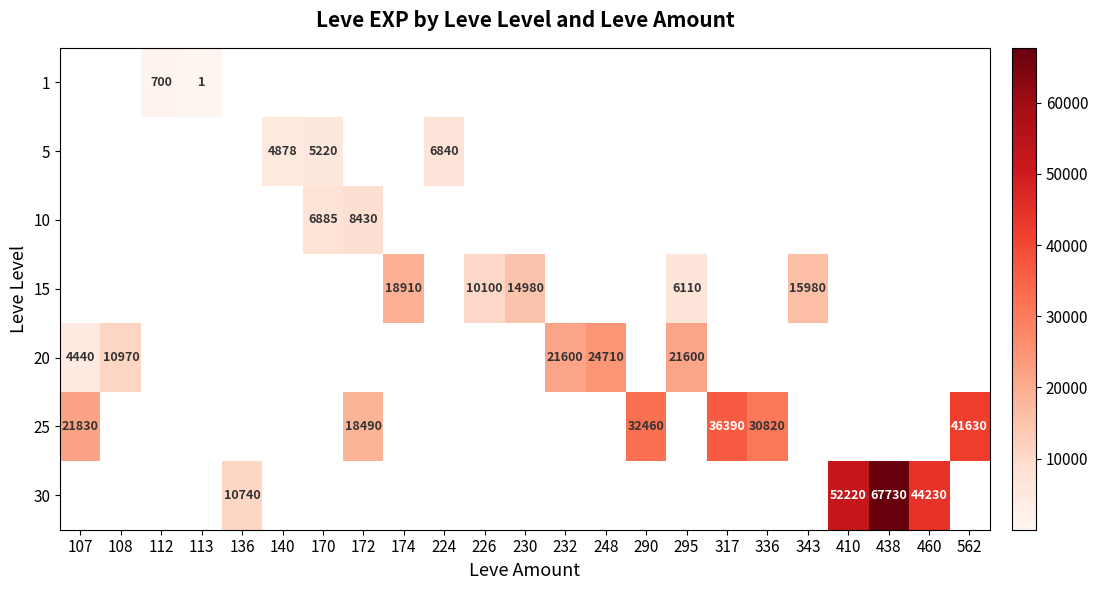

Rank the categories by 25 value from lowest to highest.

107, 108, 112, 113, 136, 140, 170, 172, 174, 224, 226, 230, 232, 248, 290, 295, 336, 317, 343, 410, 438, 460, 562